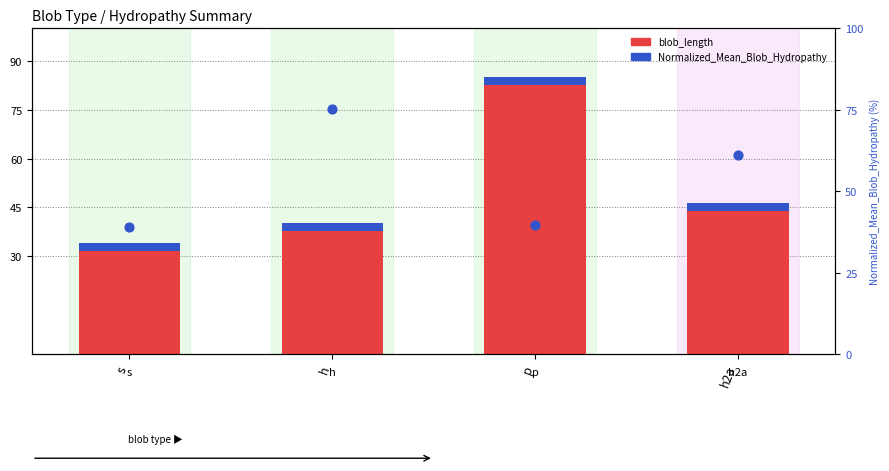

At how many categories does at least one series exceed 65?

2